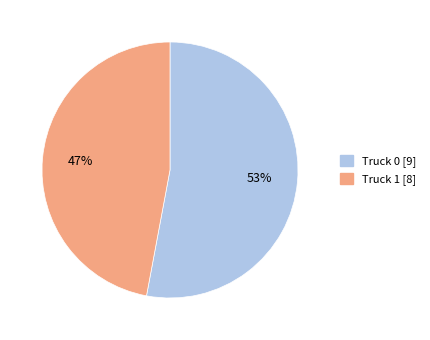

Do Truck 0 and Truck 1 together represent more than half of the pie?

Yes